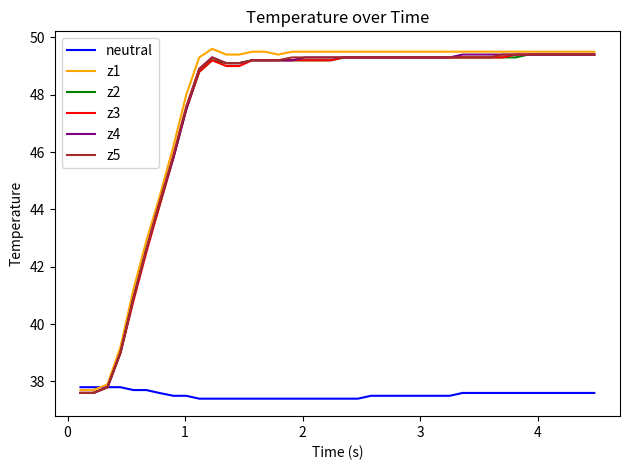

What is the lowest value of the z5 series?

37.6